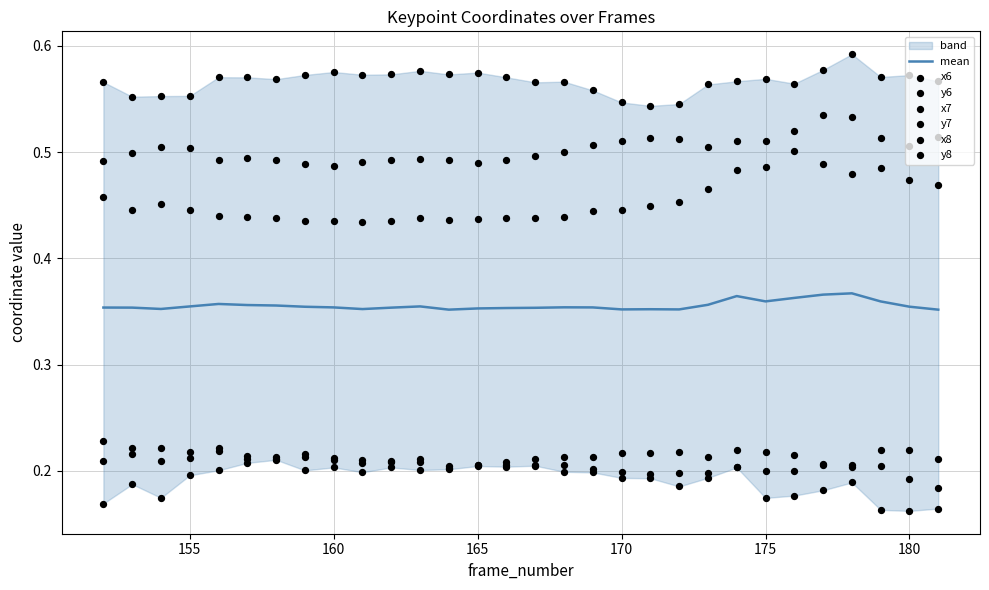

Is the value of x8 at 157 greater than the value of x6 at 166?

No